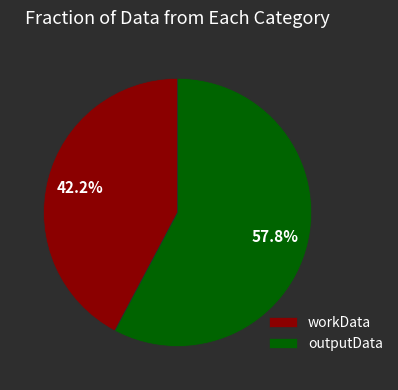

How many slices are in this pie chart?

2